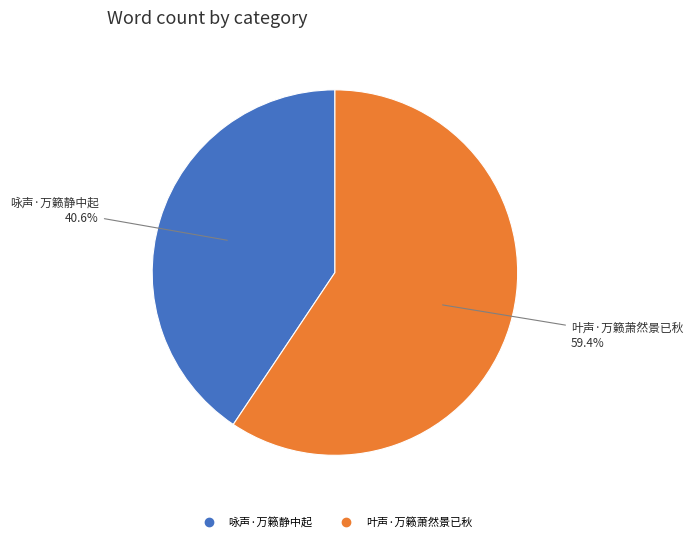

To the nearest percent, what is the combined percentage of 咏声·万籁静中起 and 叶声·万籁萧然景已秋?

100%